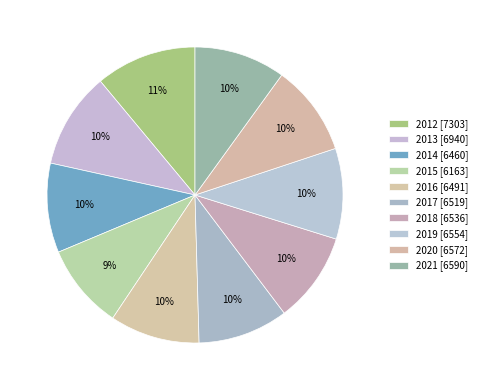

Is there any slice that represents more than half of the pie?

No